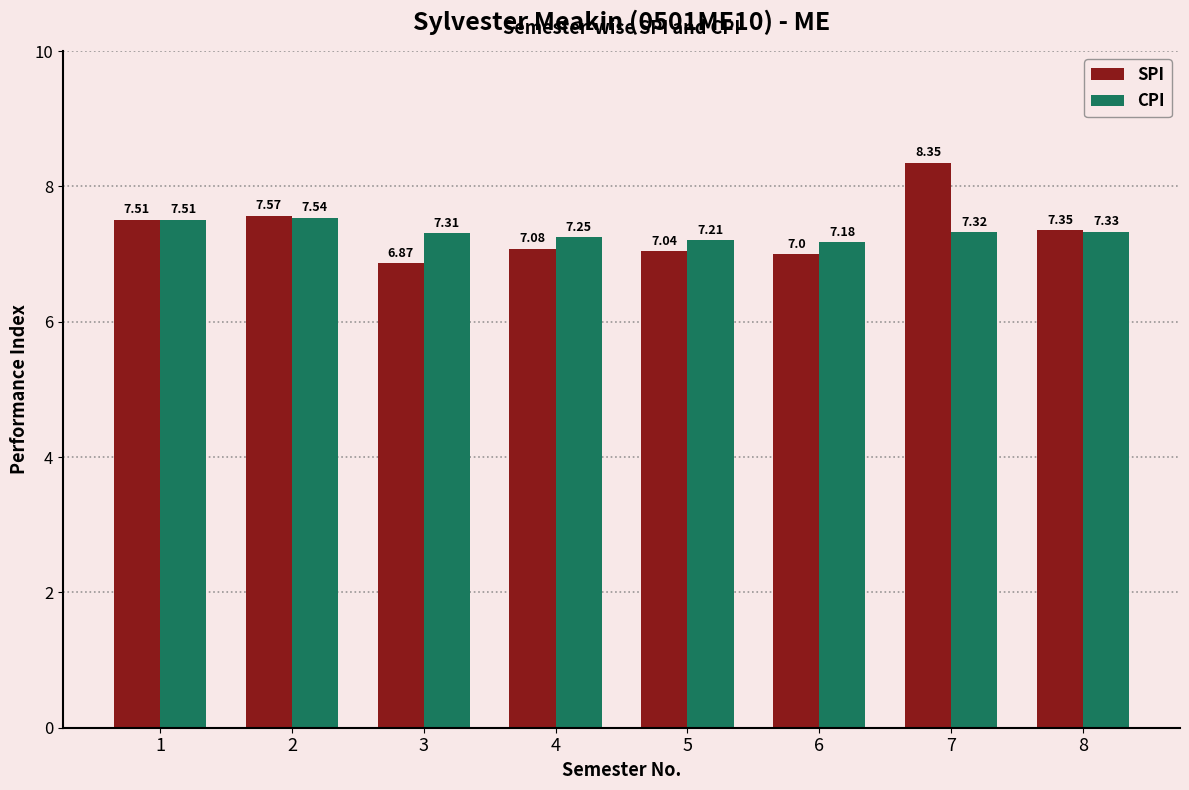

Is it true that CPI equals 10.8 at 1?

False